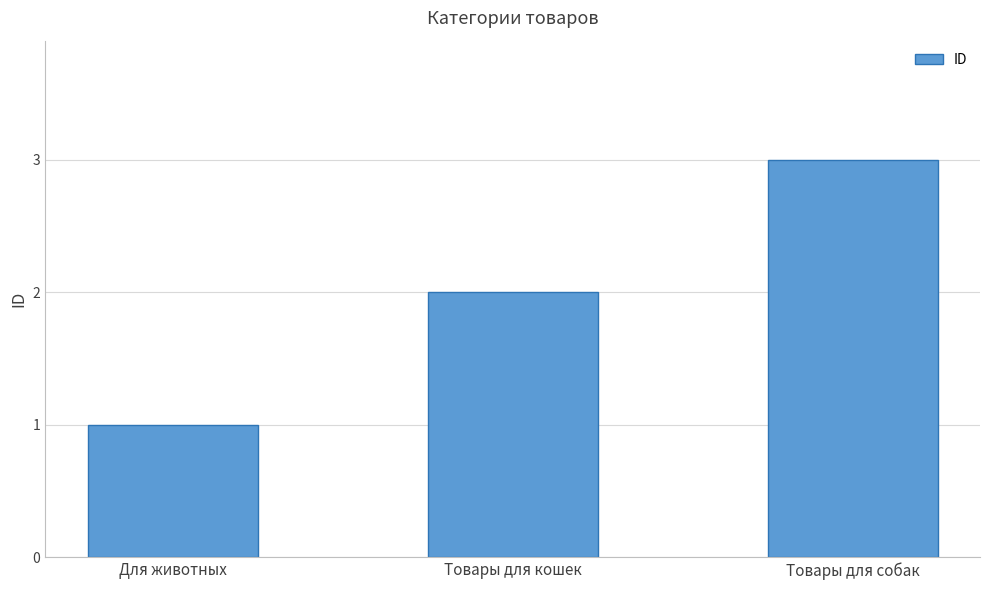

How many data points does each series have?

3